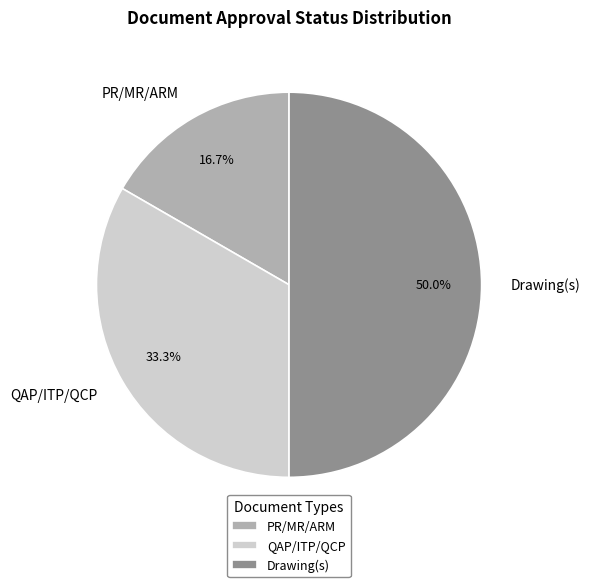

To the nearest percent, what is the difference between the PR/MR/ARM and QAP/ITP/QCP slice percentages?

17%